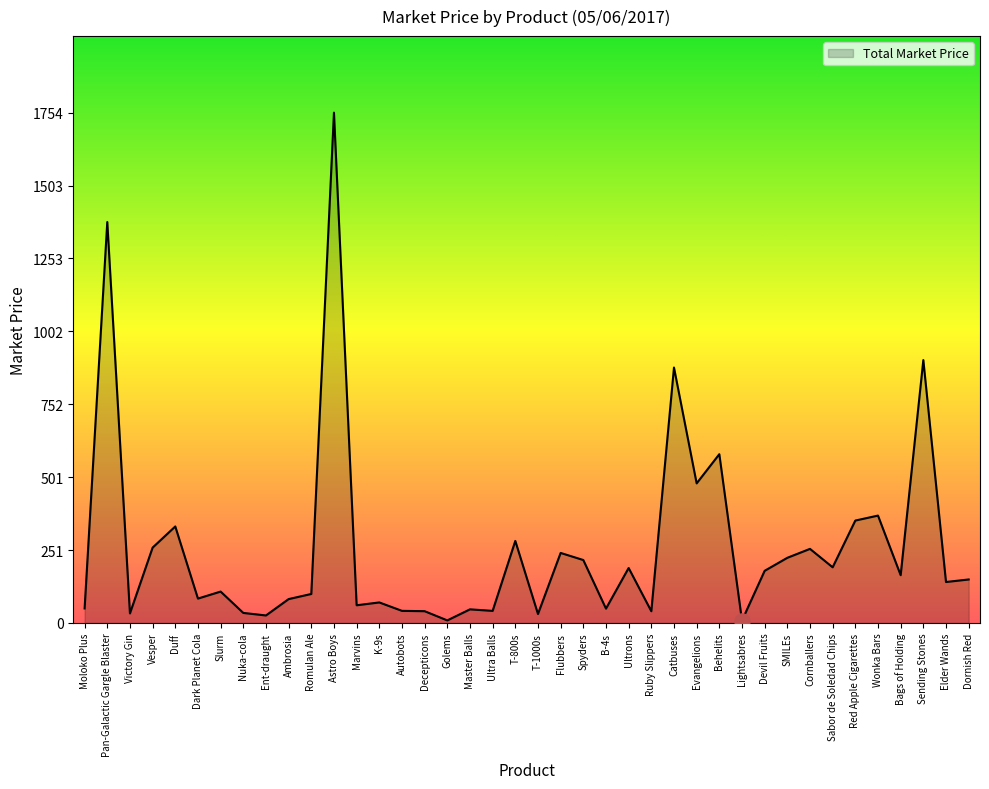

What is the change in value from Catbuses to SMILEs?

-653.8